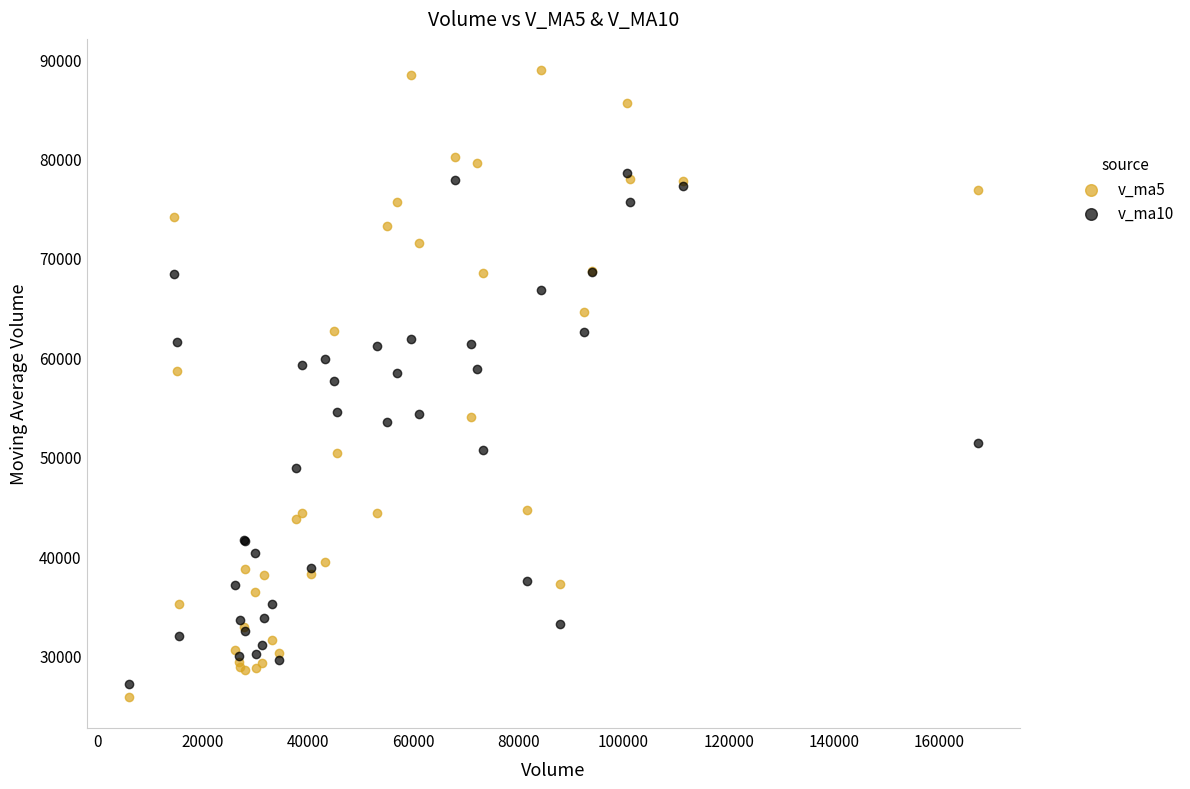

Which series has the widest spread of Y values?

v_ma5